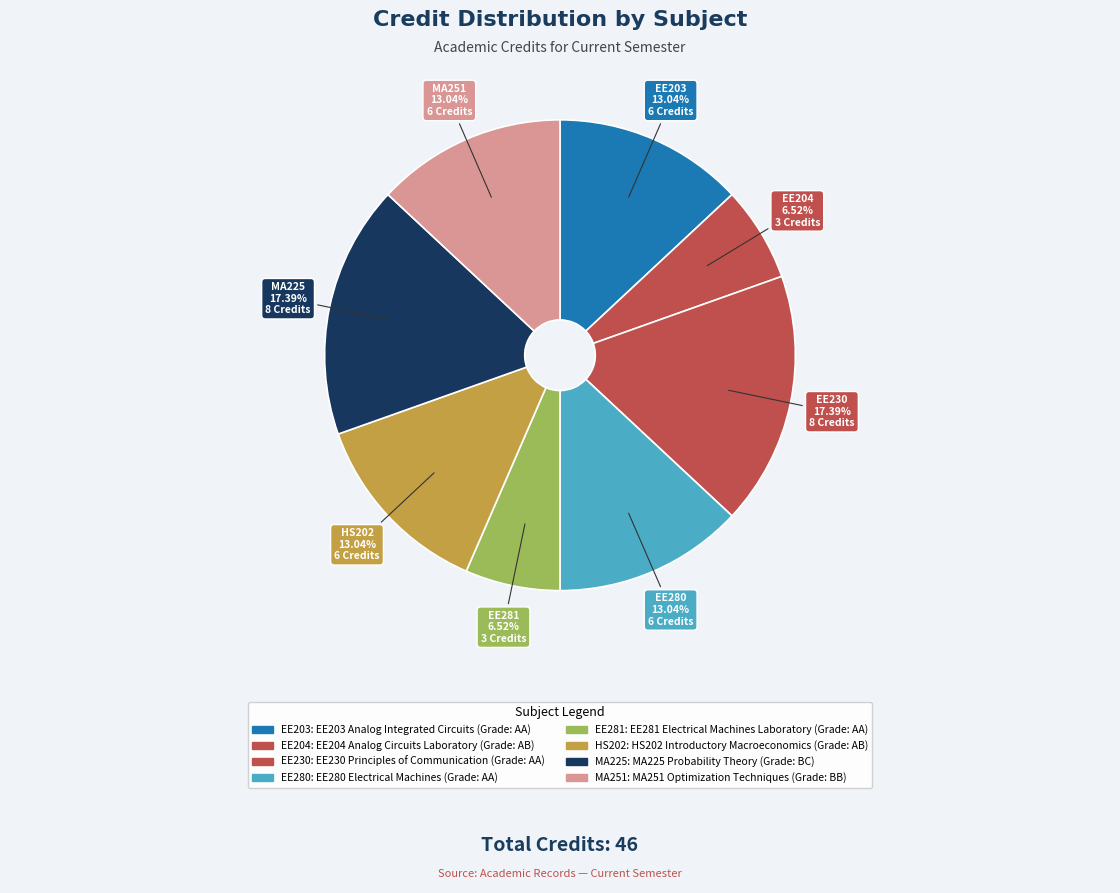

What is the smallest slice in the pie chart?

EE204
Analog Circuits Laboratory